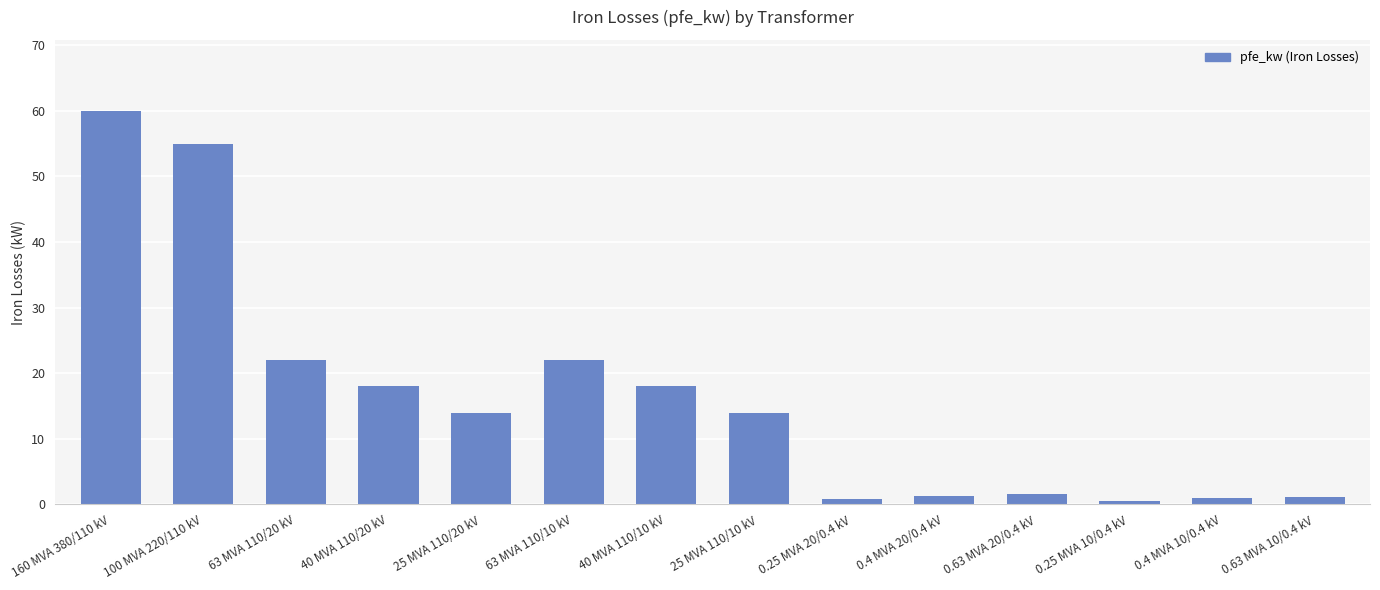

What is the label of the 14th bar from the right?

160 MVA 380/110 kV